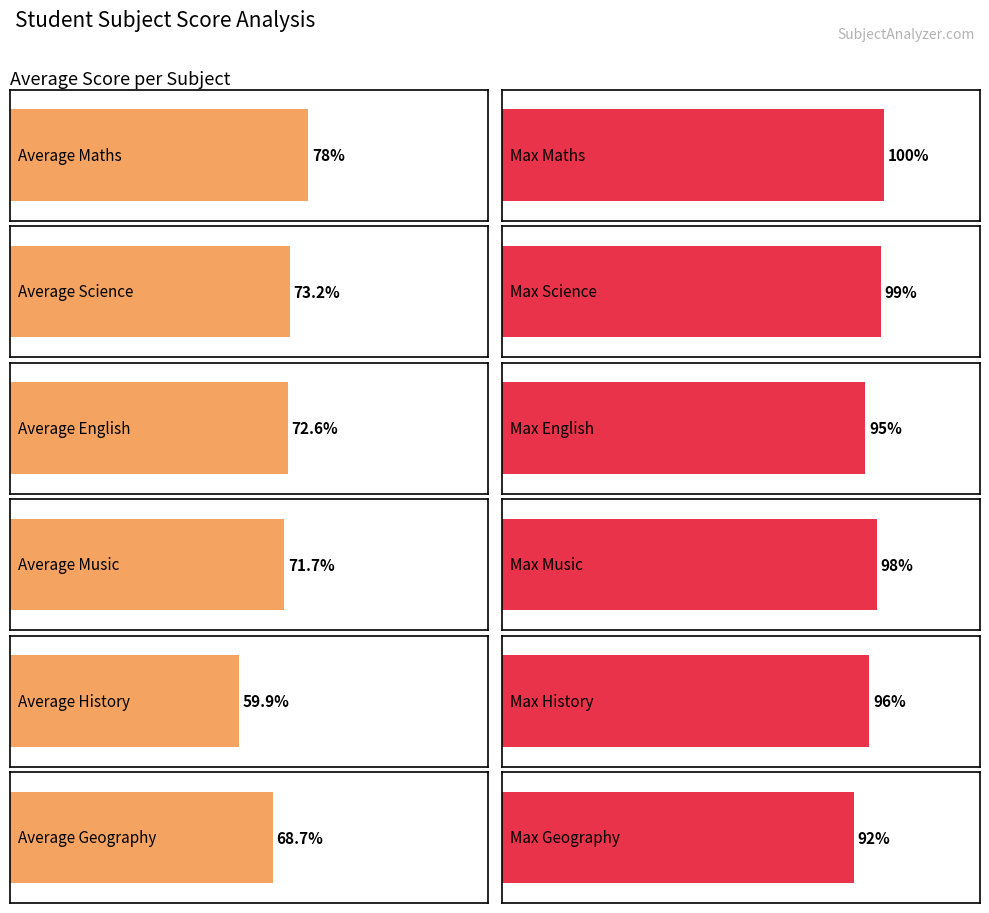

What is the maximum value for Music?

98